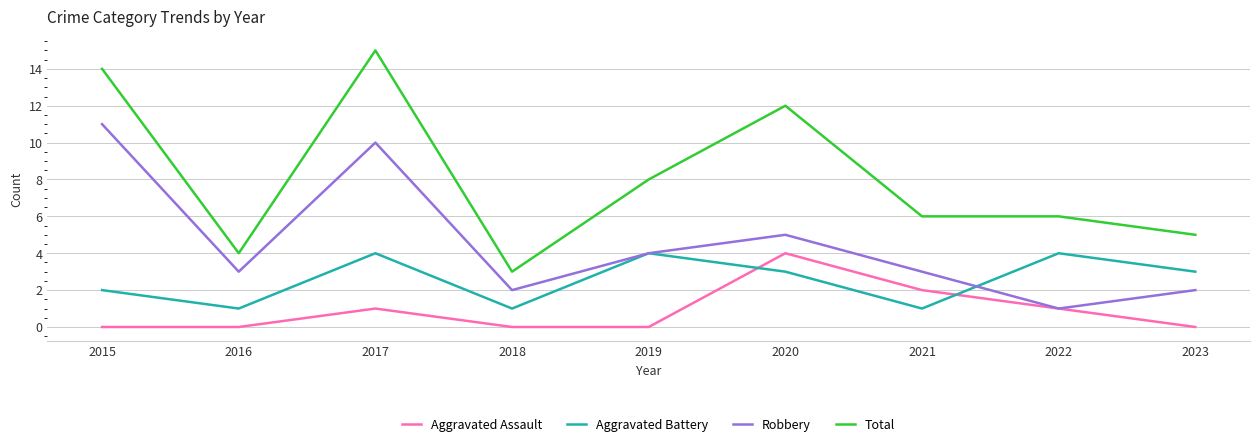

Is this an area chart (filled region under the line)?

No